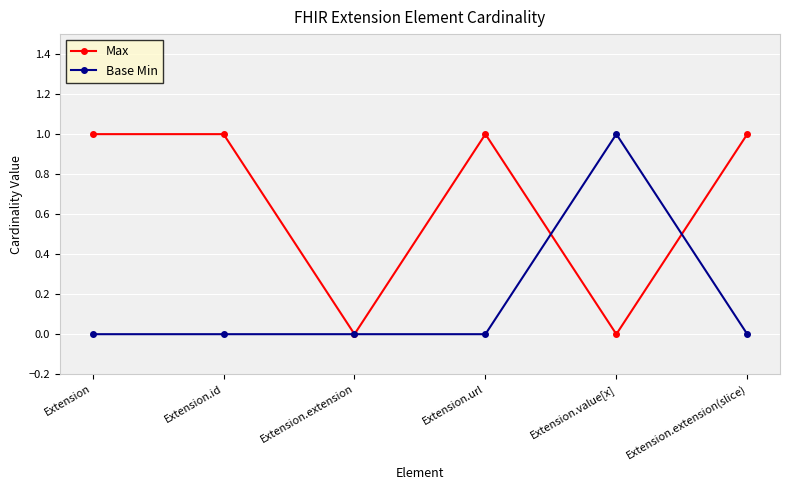

True or false: Max has a value of -1 at Extension.extension.

False